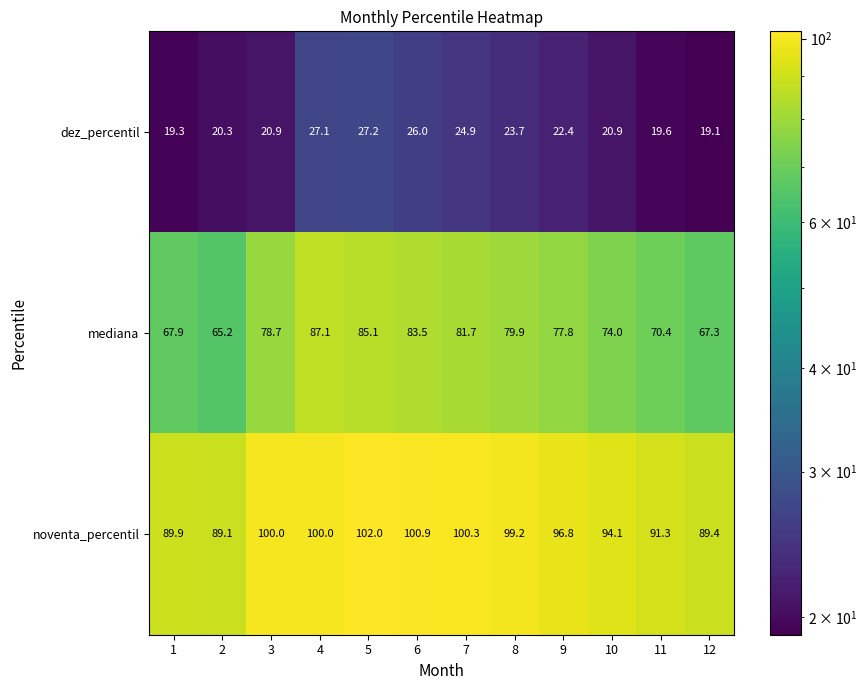

Which category has the highest value across all series?

5